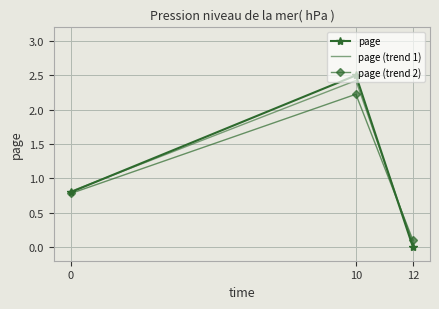

What are all the series names shown in the legend?

page, page (trend 1), page (trend 2)